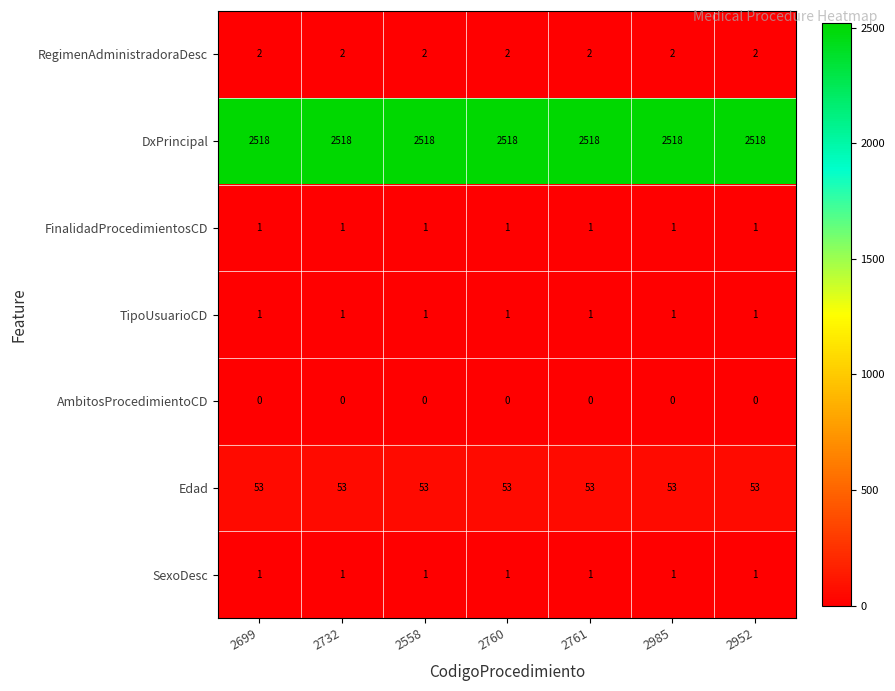

What is the minimum value for Edad?

53